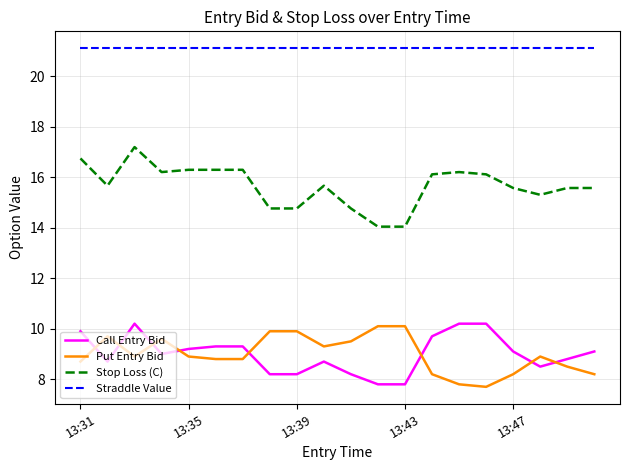

What is the minimum value shown in the chart?

7.7